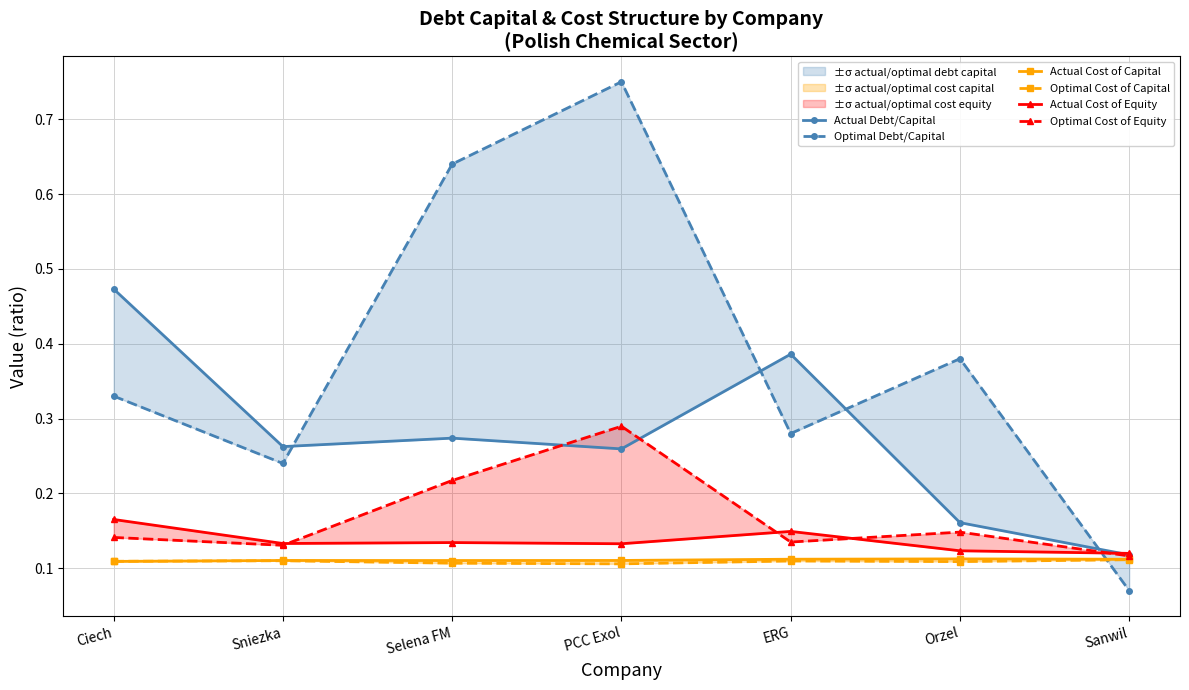

What is the difference between the maximum and second lowest values in the Actual Debt/Capital series?

0.3